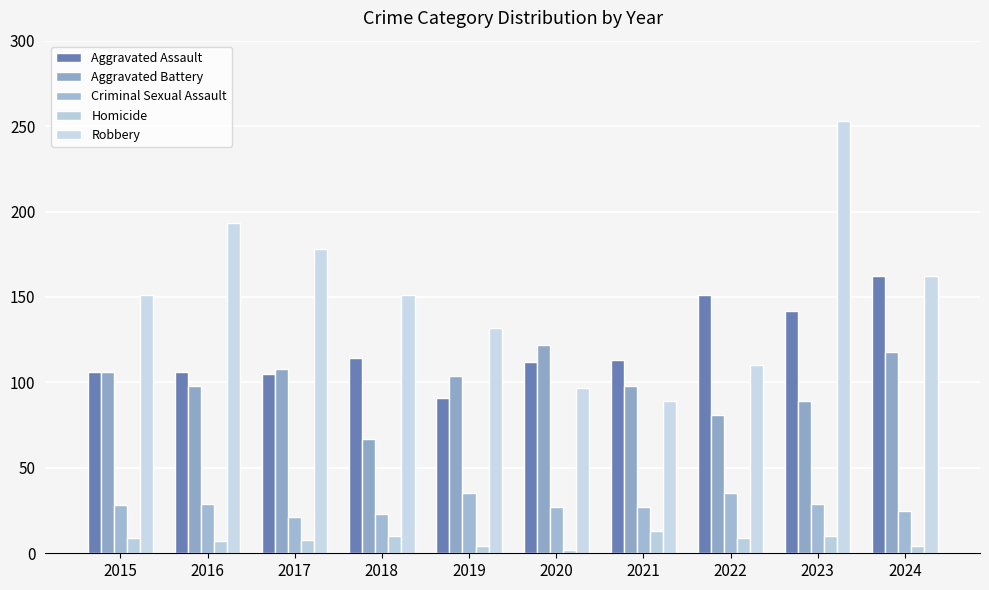

Which series has the largest range (max minus min)?

Robbery